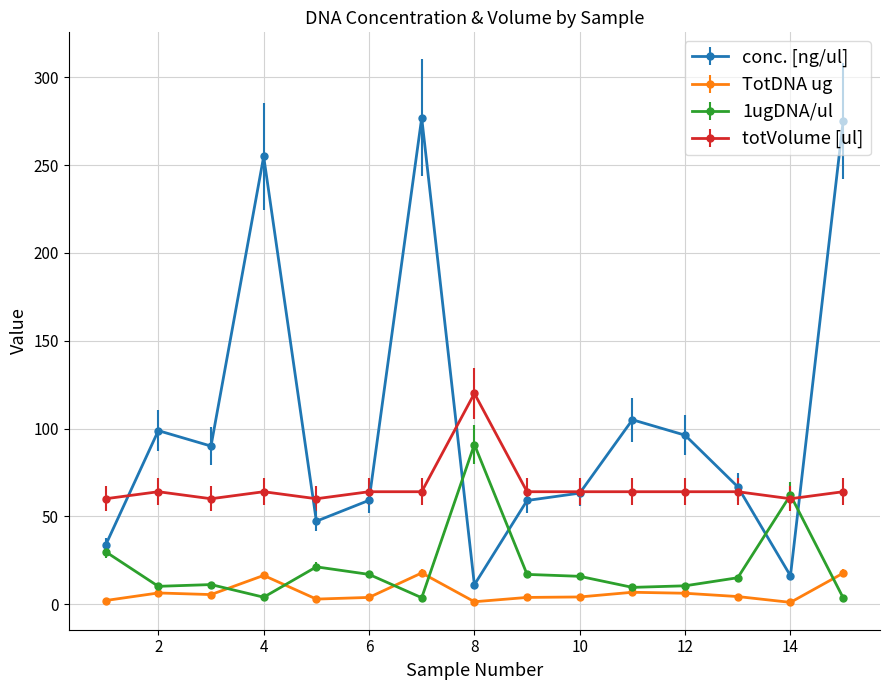

How many values in the totVolume [ul] series are below 64?

4